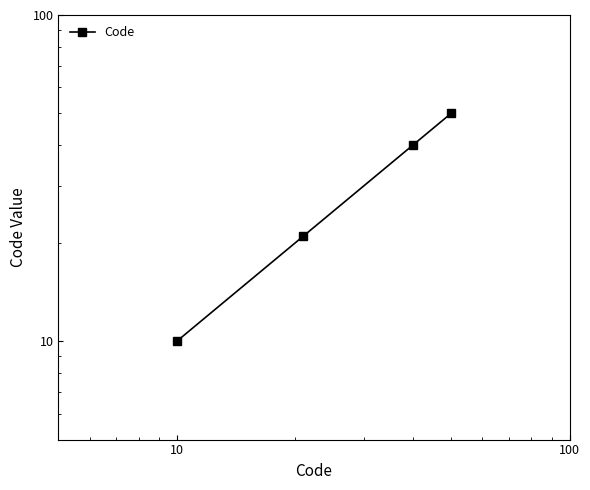

The value at 100 is 34. True or false?

False